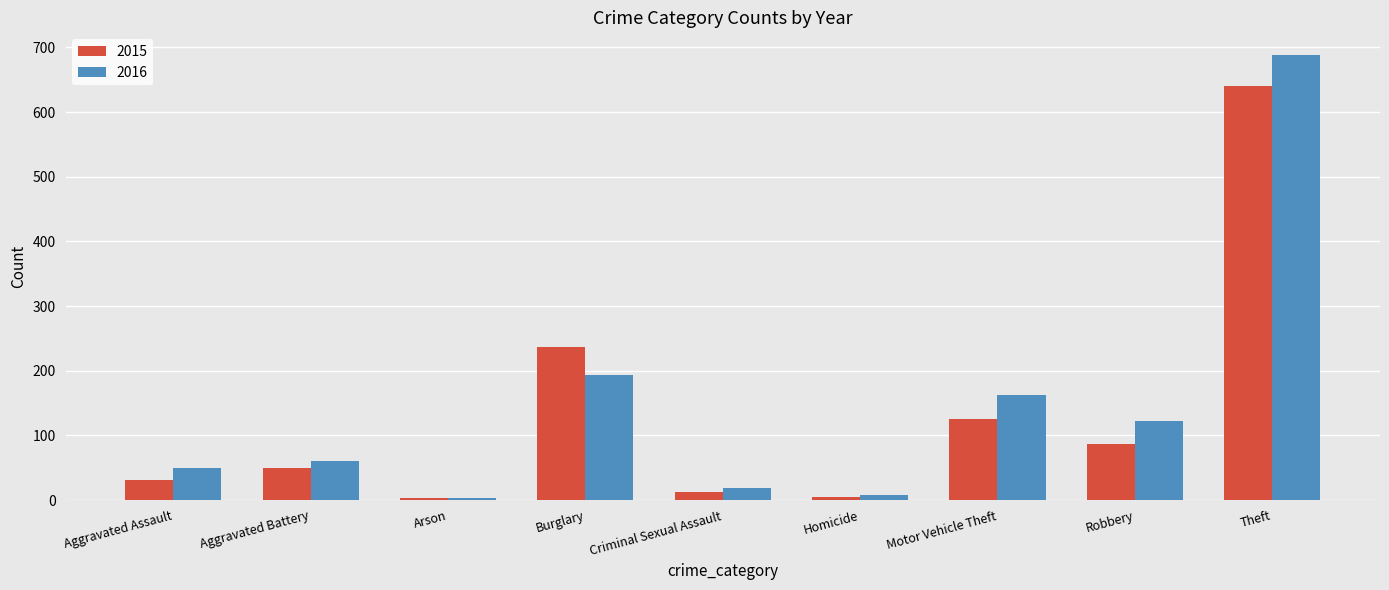

How many groups of bars are there?

9